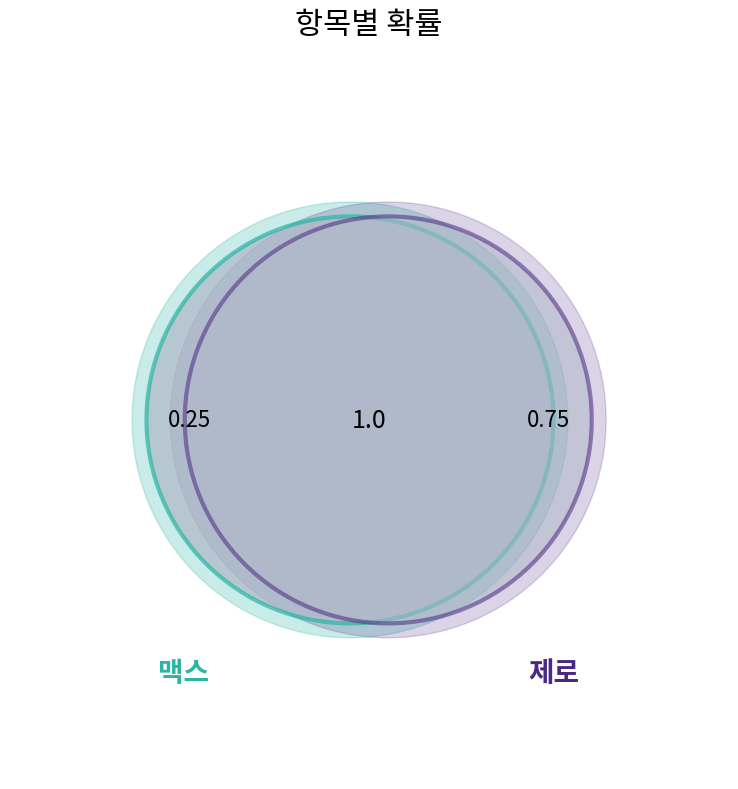

To the nearest percent, what is the difference between the largest and smallest slice percentages?

50%